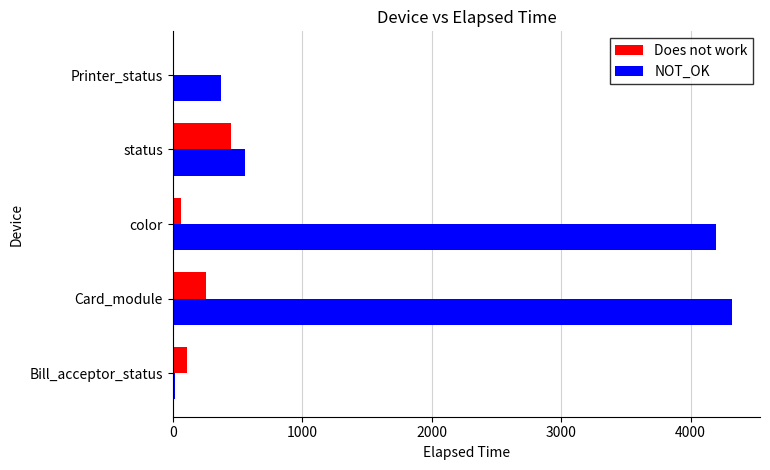

What is the maximum value shown in the chart?

4320